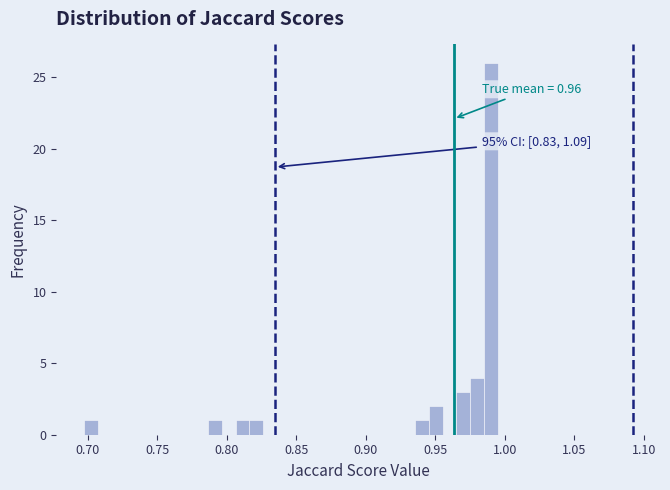

Read against the x-axis, roughly where is the centre of the tallest bar?

0.990